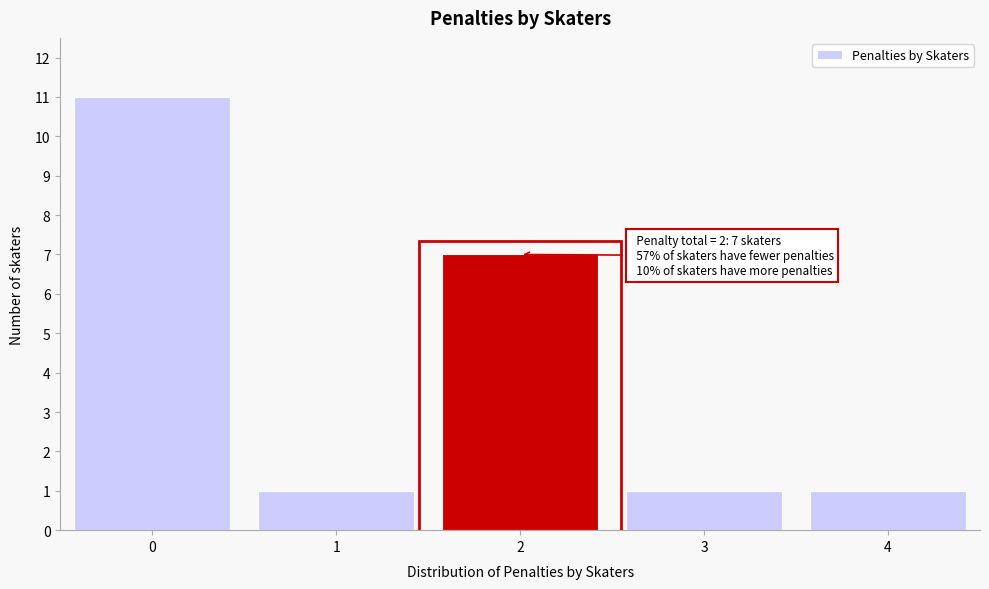

Reading left to right, what are all the values shown in this chart?

11	1	7	1	1